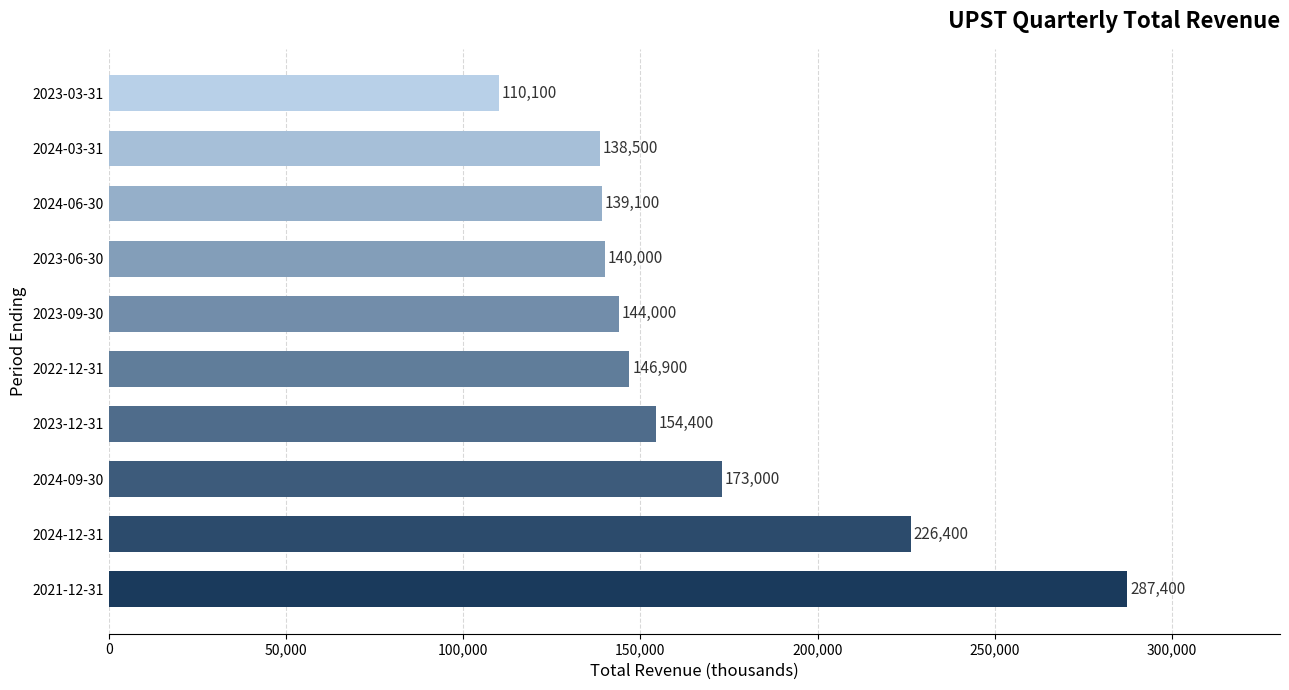

The chart shows a value of 71215 at 2024-12-31. True or false?

False